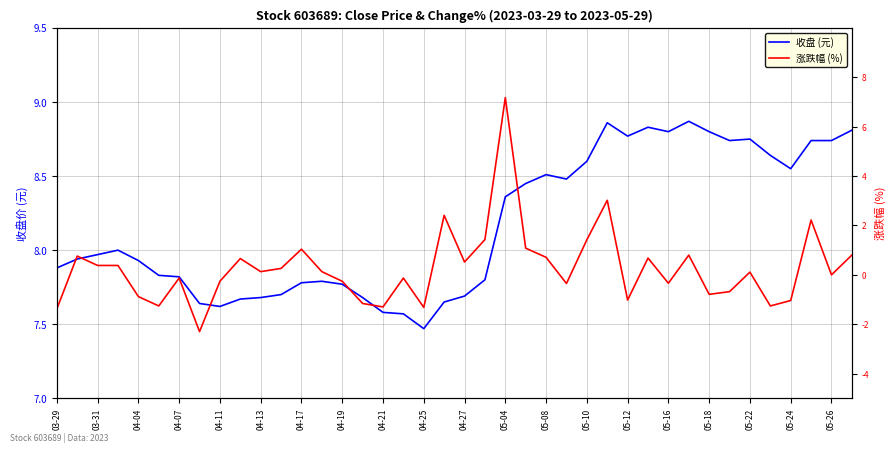

Reading right to left, extract all data points from this chart.

收盘: 8.8	8.7	8.7	8.6	8.6	8.8	8.7	8.8	8.9	8.8	8.8	8.8	8.9	8.6	8.5	8.5	8.4	8.4	7.8	7.7	7.7	7.5	7.6	7.6	7.7	7.8	7.8	7.8	7.7	7.7	7.7	7.6	7.6	7.8	7.8	7.9	8.0	8.0	7.9	7.9
涨跌幅: 0.8	0.0	2.2	-1.0	-1.3	0.1	-0.7	-0.8	0.8	-0.3	0.7	-1.0	3.0	1.4	-0.3	0.7	1.1	7.2	1.4	0.5	2.4	-1.3	-0.1	-1.3	-1.2	-0.3	0.1	1.0	0.3	0.1	0.7	-0.3	-2.3	-0.1	-1.3	-0.9	0.4	0.4	0.8	-1.4